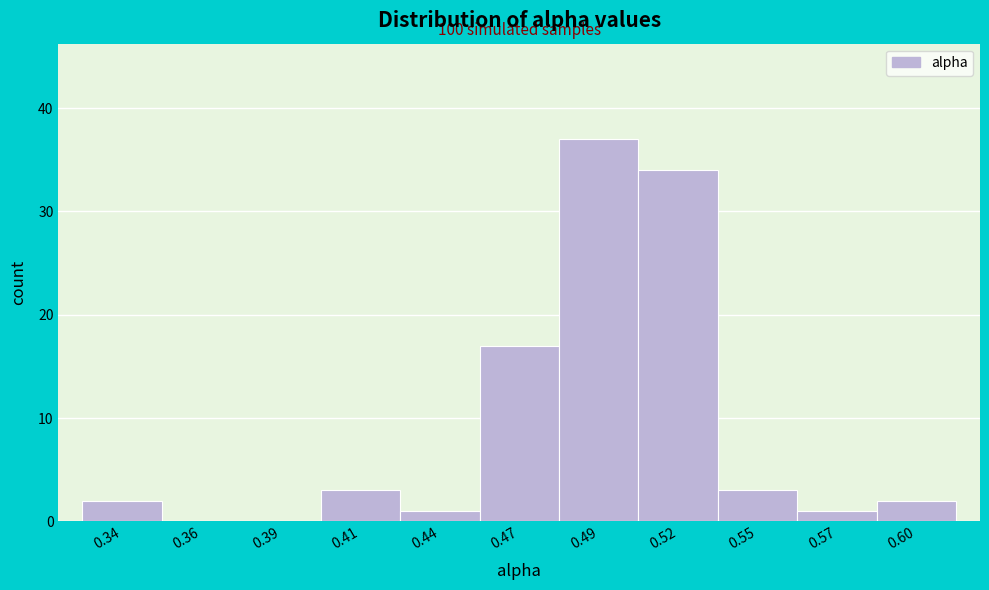

Reading left to right, extract all data points from this chart.

0.34=2	0.36=0	0.39=0	0.41=3	0.44=1	0.47=17	0.49=37	0.52=34	0.55=3	0.57=1	0.60=2